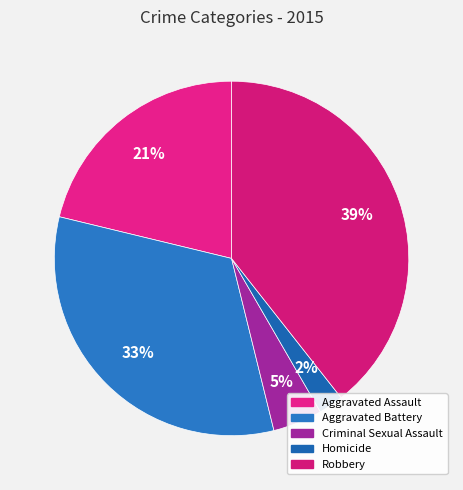

Is there any slice that represents more than half of the pie?

No